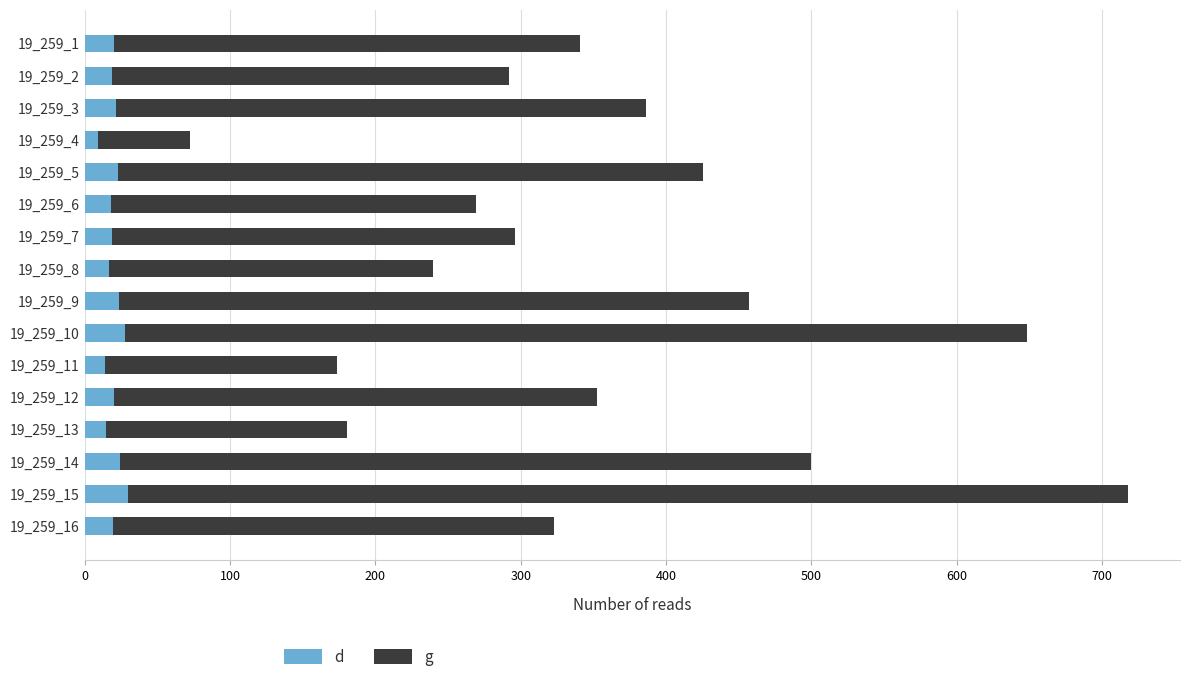

List the series in order of their peak value, lowest first.

d, g